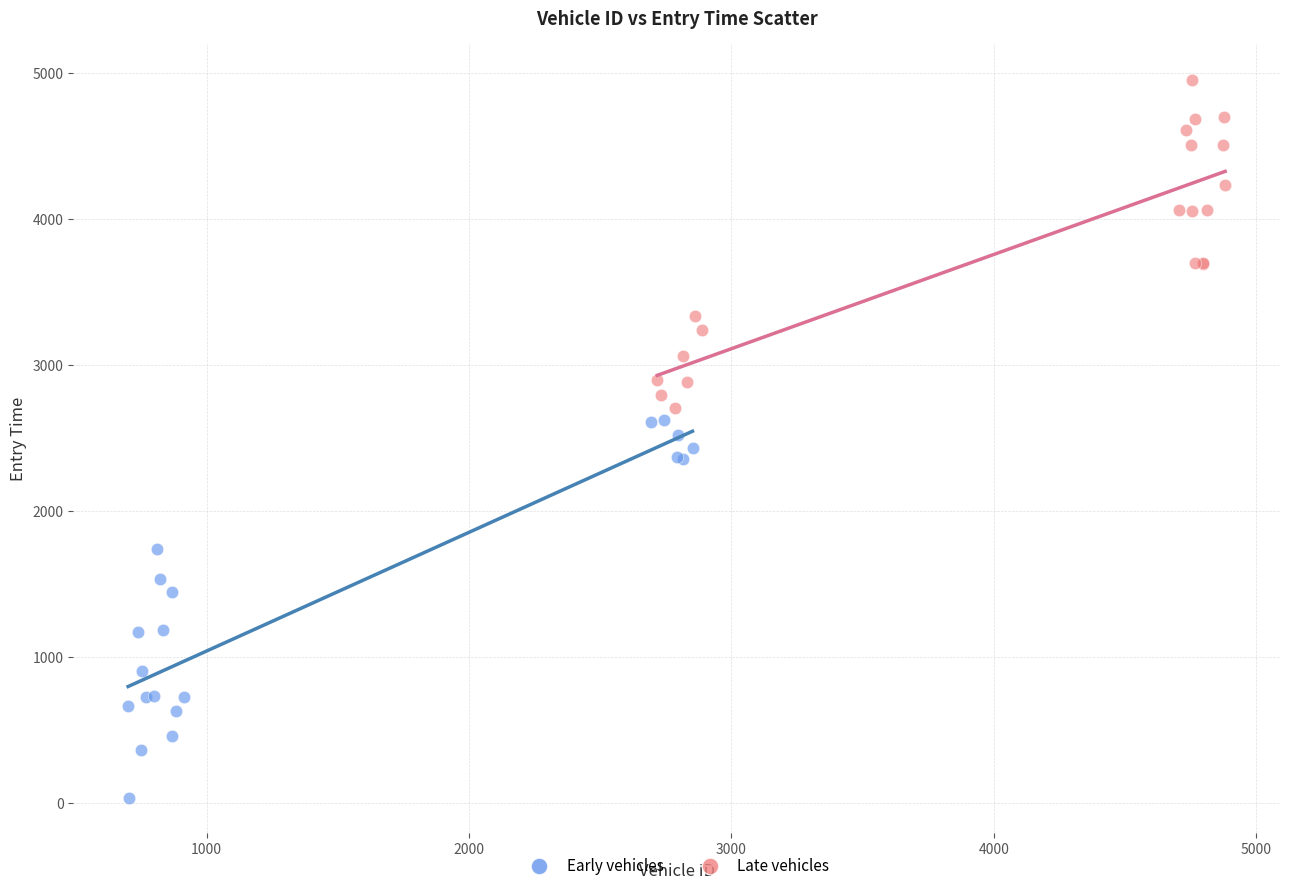

Which series reaches the minimum Y coordinate?

Early vehicles